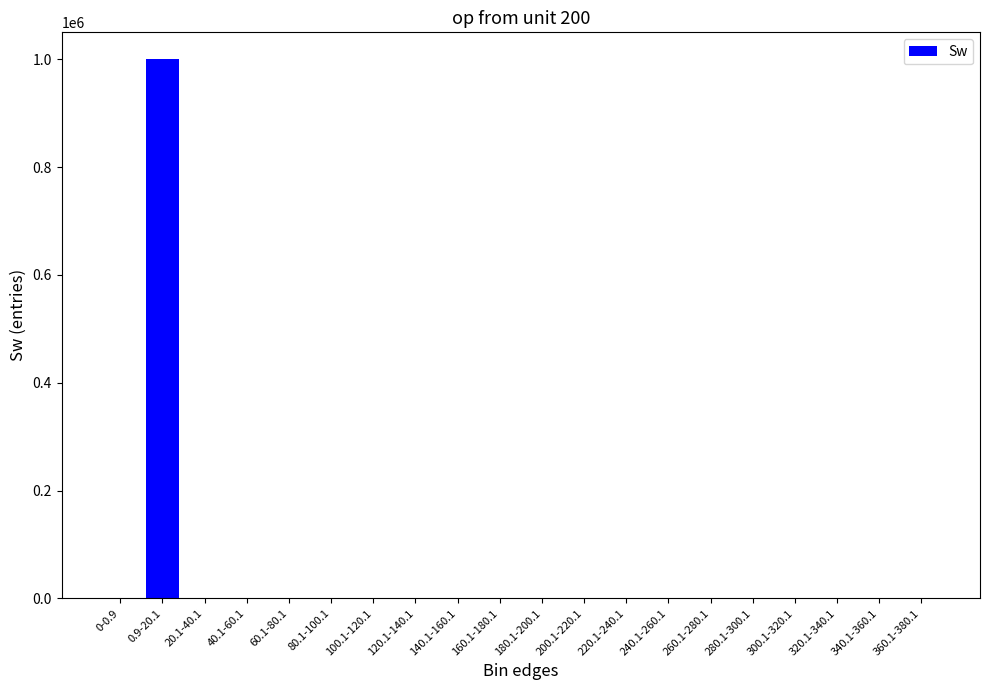

What is the average value?

50000